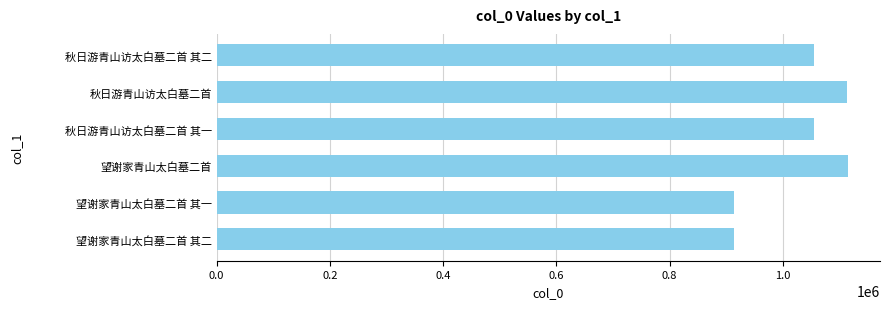

Is it true that the value at 秋日游青山访太白墓二首 其二 is 1055654?

True